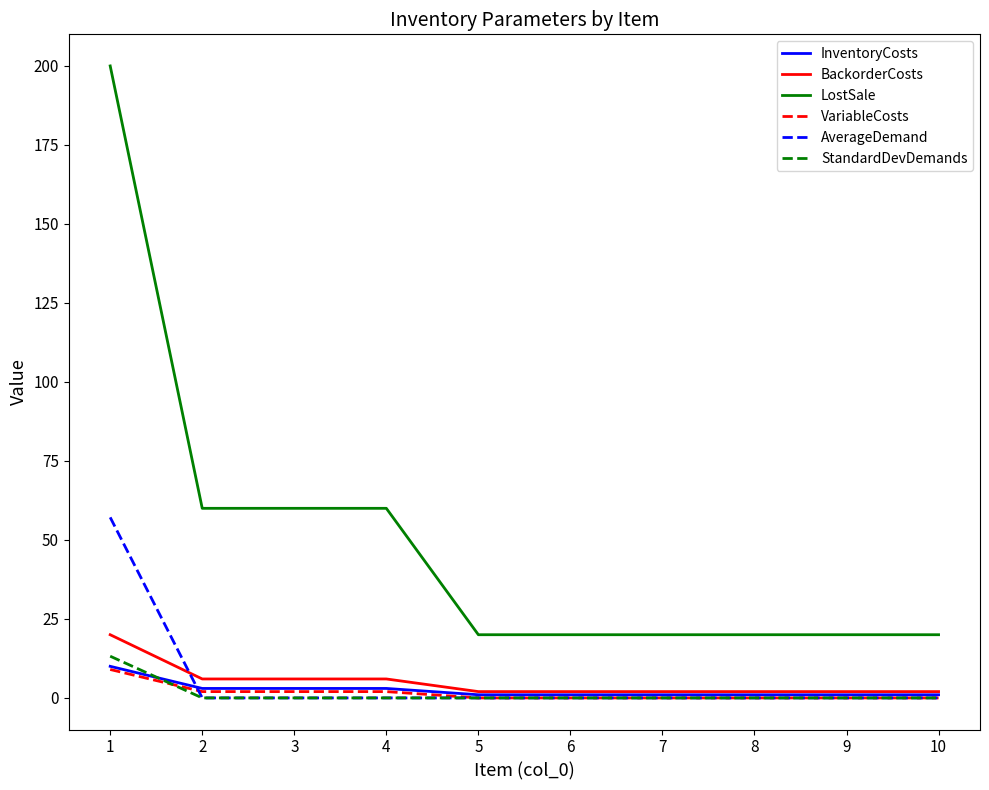

Which series has the largest total across all categories?

LostSale